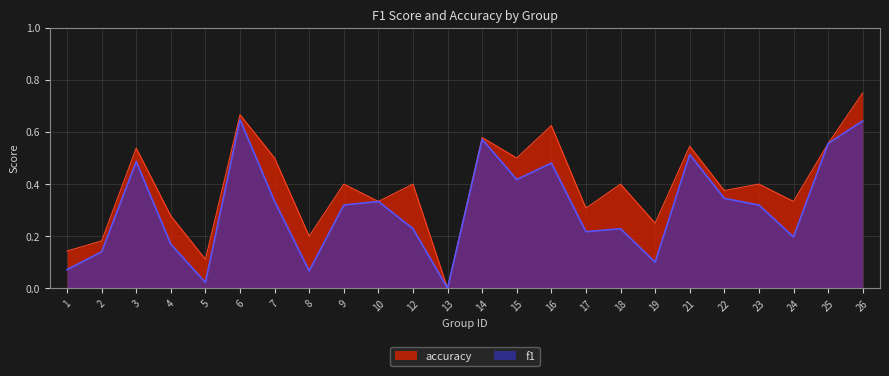

What is the difference between the f1 values at 12 and 4?

0.1